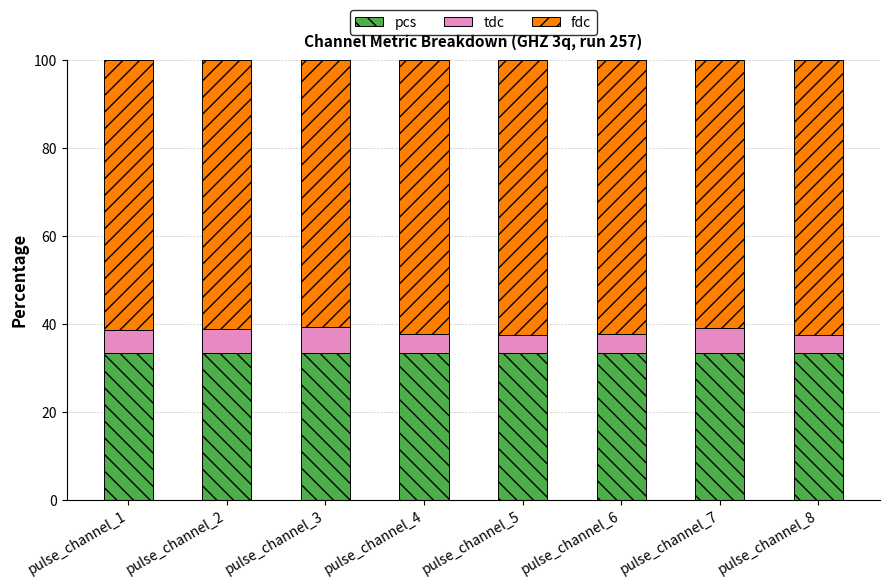

Are the bars horizontal?

No